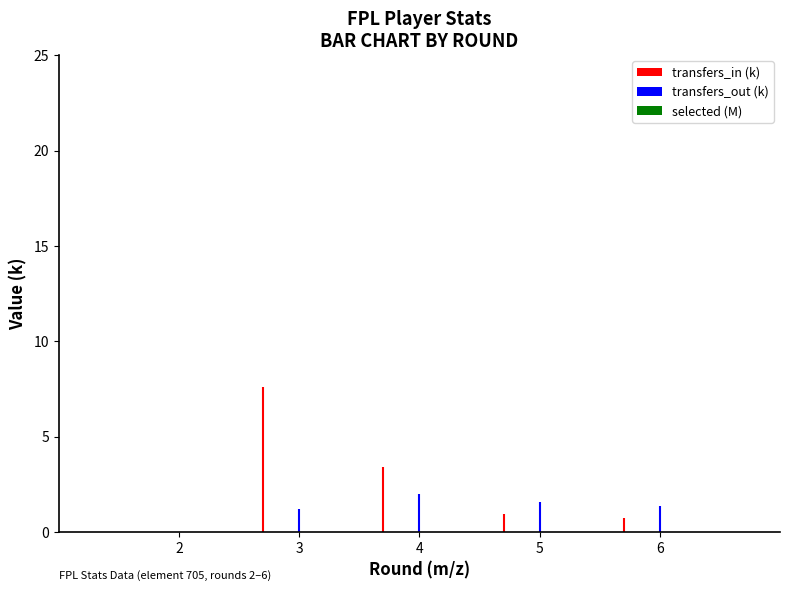

List the series in order of their overall mean, highest first.

transfers_in (k), transfers_out (k), selected (M)